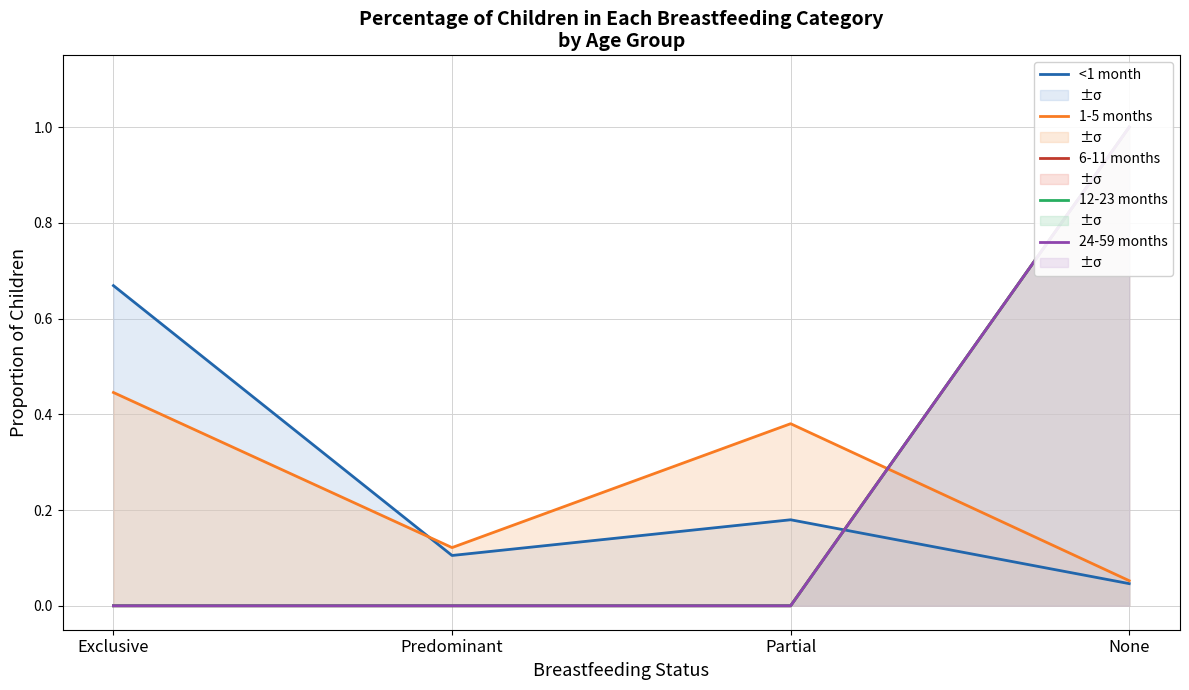

Where is the first local minimum for 1-5 months?

Predominant